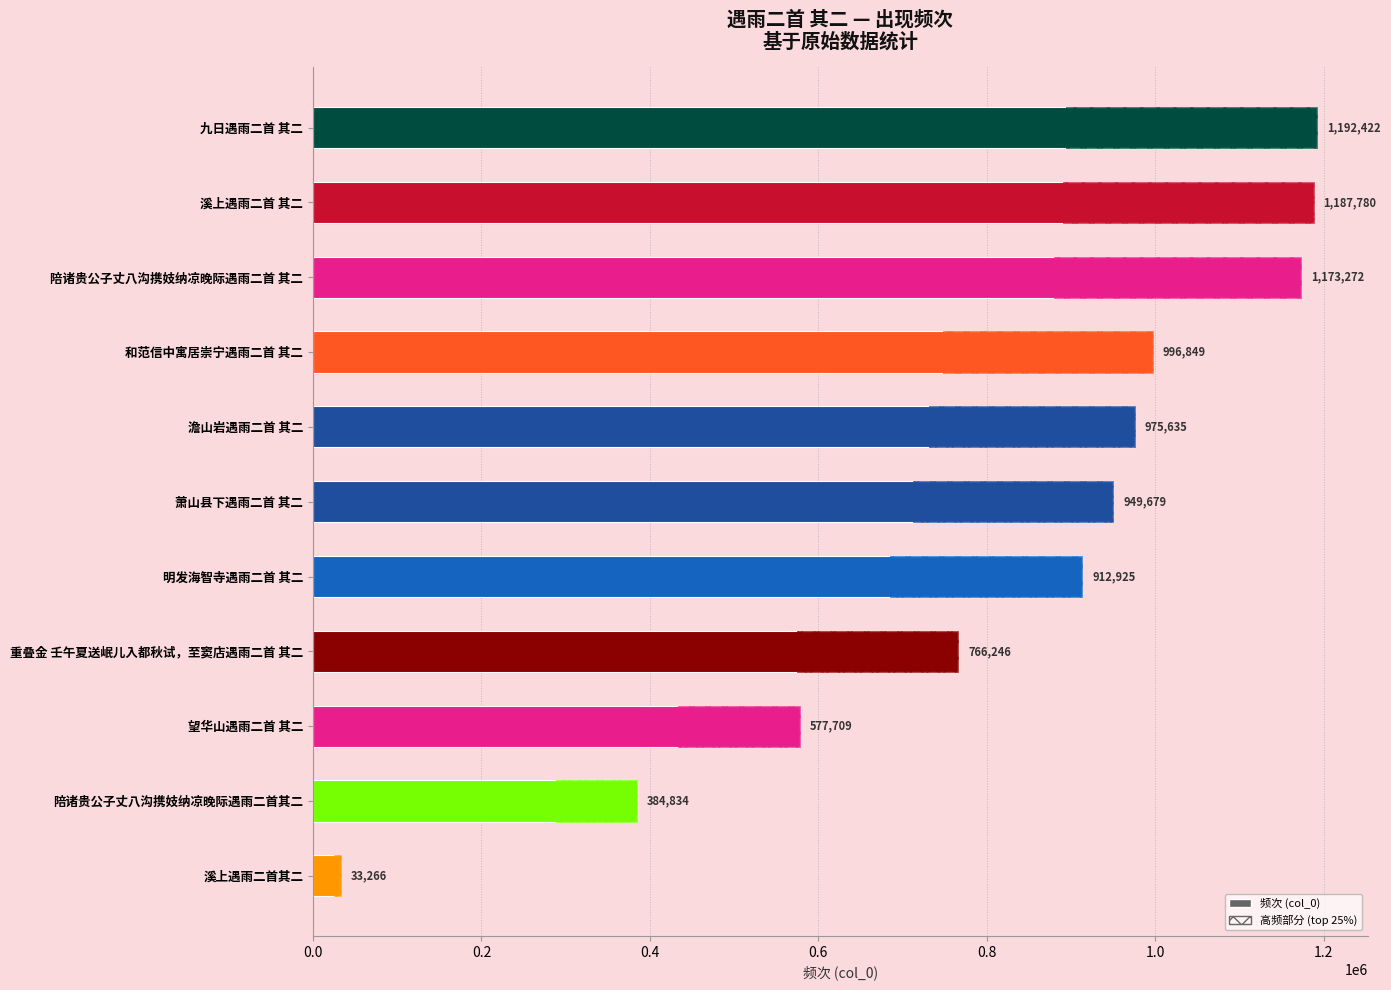

What is the difference between the second highest and minimum values?

1154514